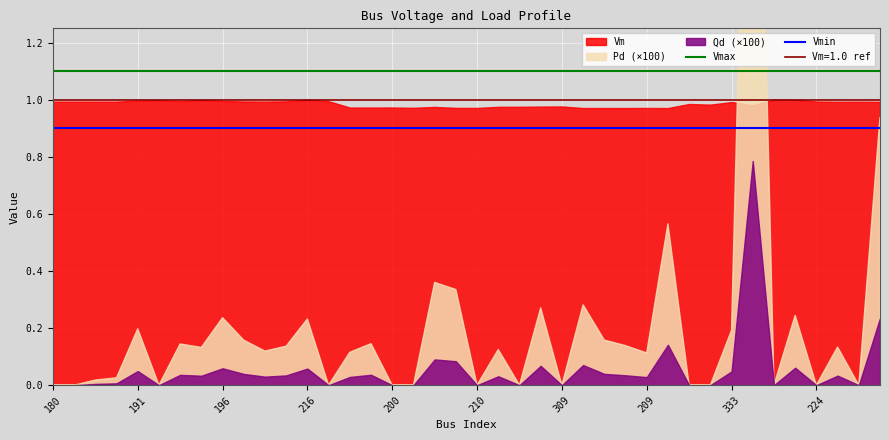

The Vmin series shows 0.9 at 333. True or false?

True